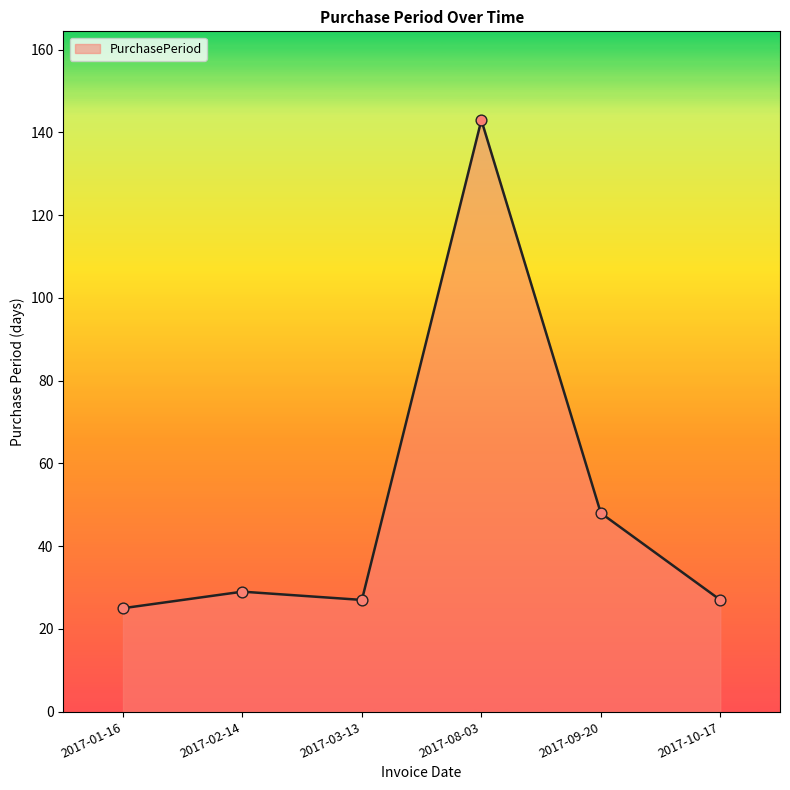

What is the change in value from 2017-01-16 to 2017-08-03?

+118